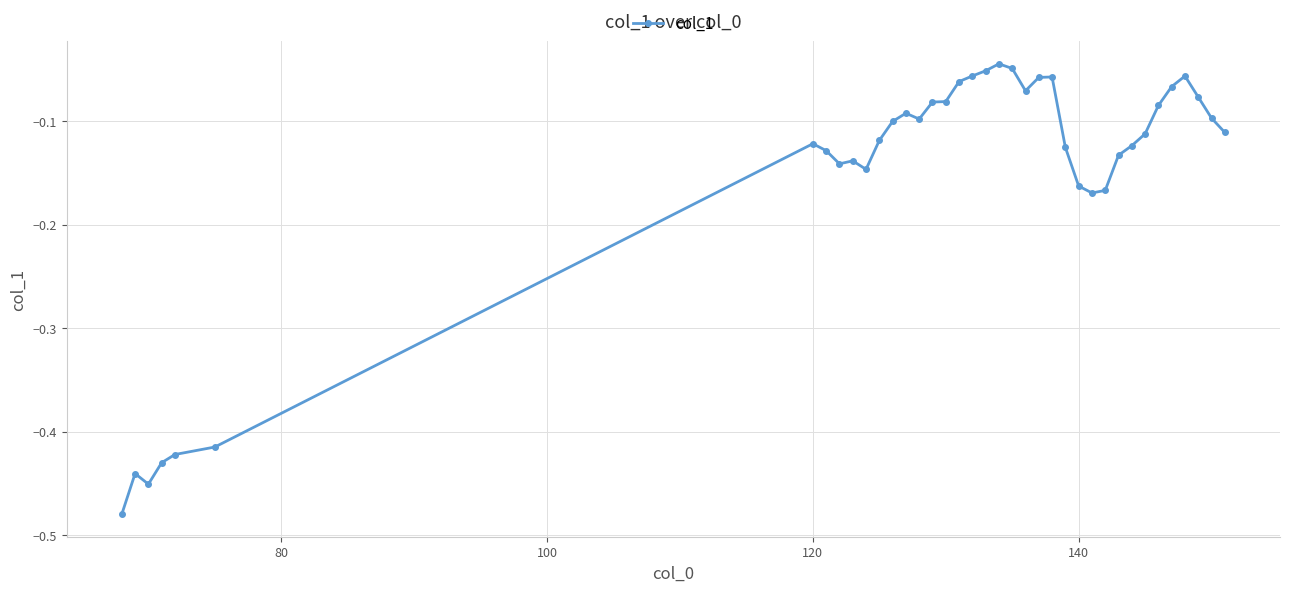

What is the difference between the maximum and minimum values?

0.4